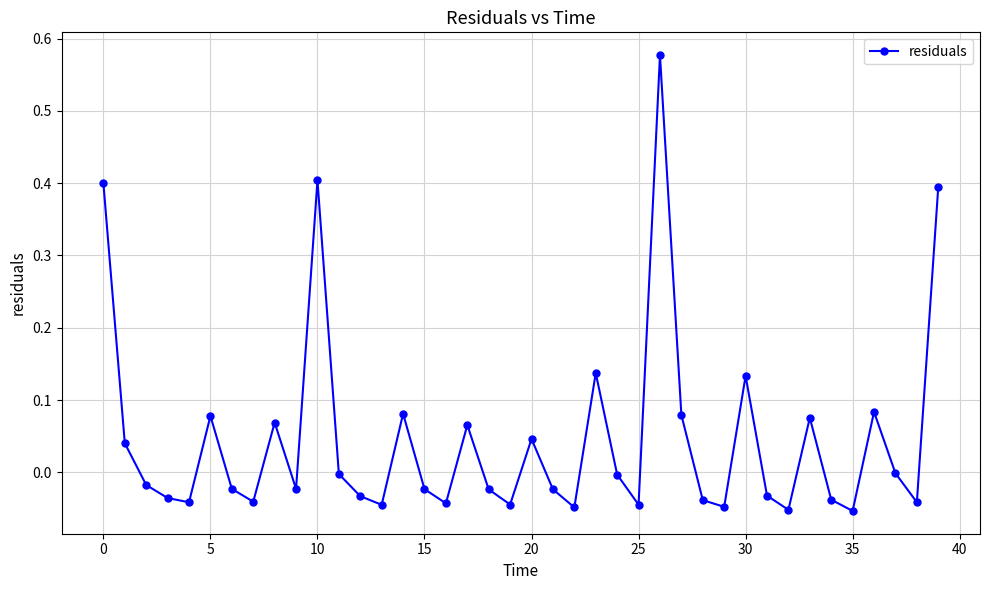

What is the difference between the second highest and second lowest values?

0.5